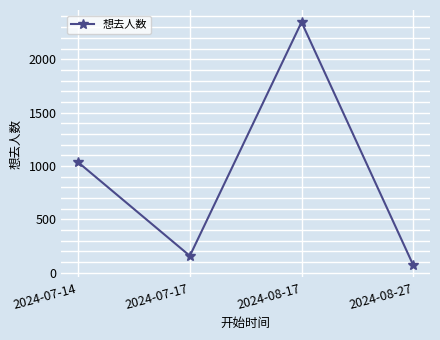

What is the approximate value at 2024-07-14, to the nearest 10?

1040